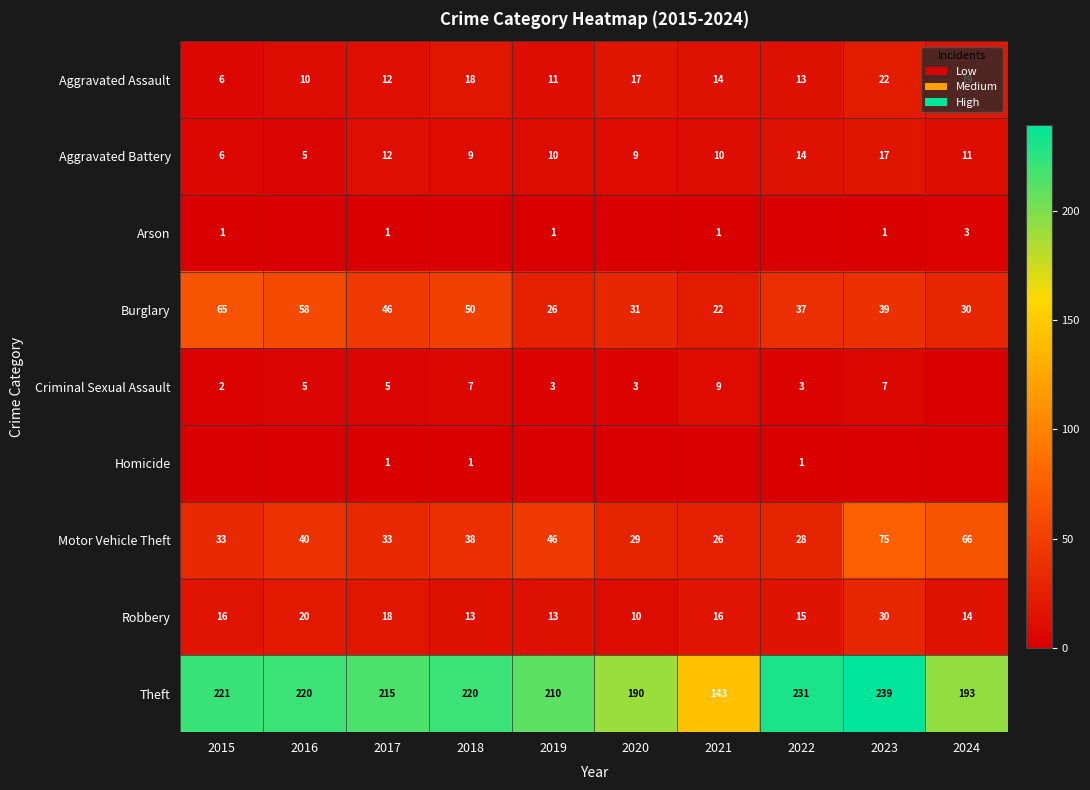

What is the total value across all series at 2021?

241